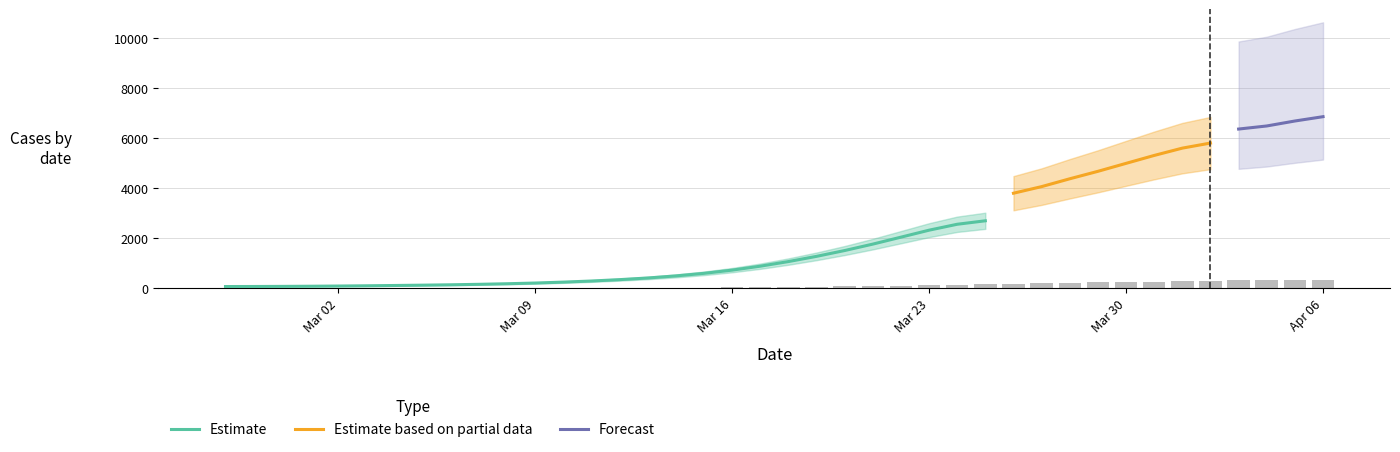

What is the minimum value shown in the chart?

3.2